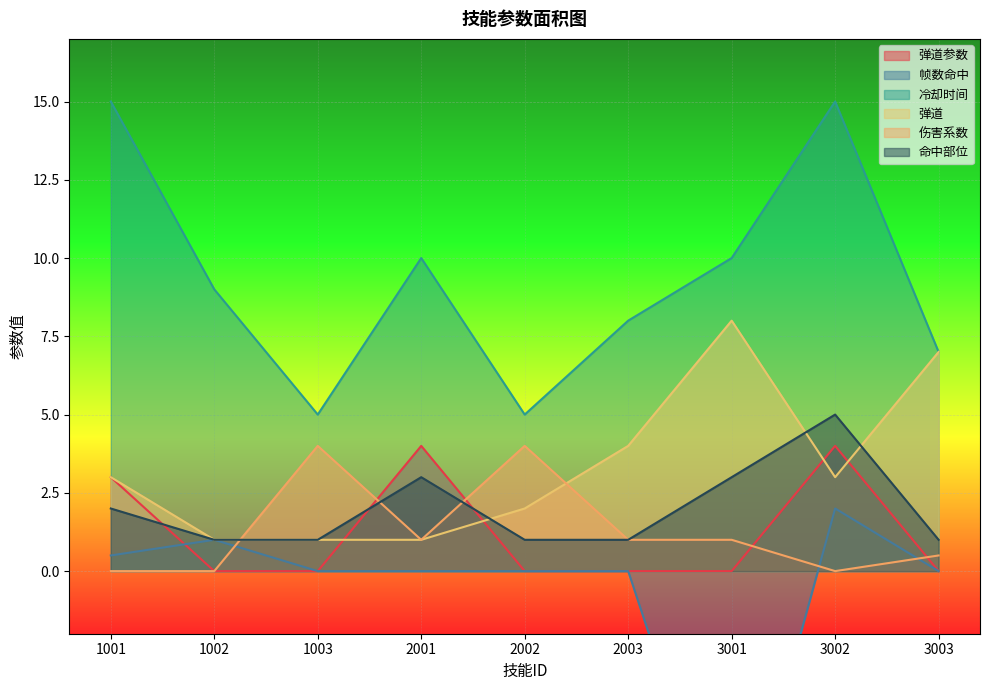

What is the total value across all series at 3003?

15.5